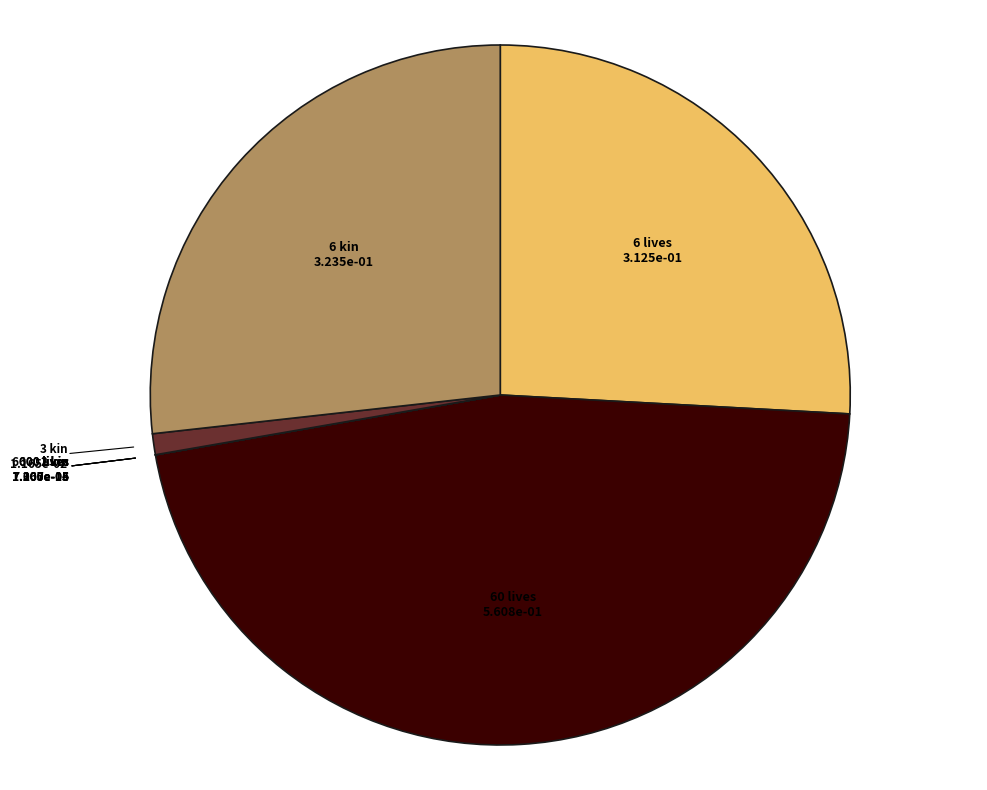

Is there any slice that represents more than half of the pie?

No